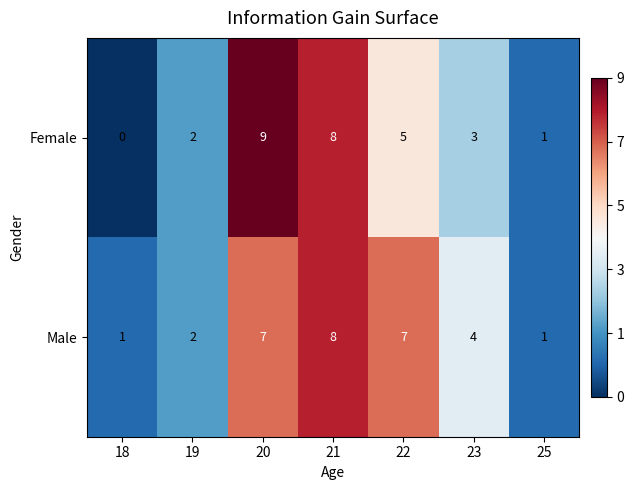

The Male series shows 2 at 18. True or false?

False